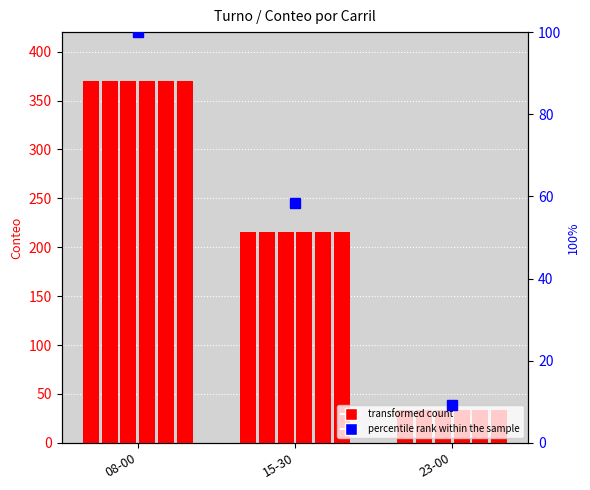

Are the bars horizontal?

No